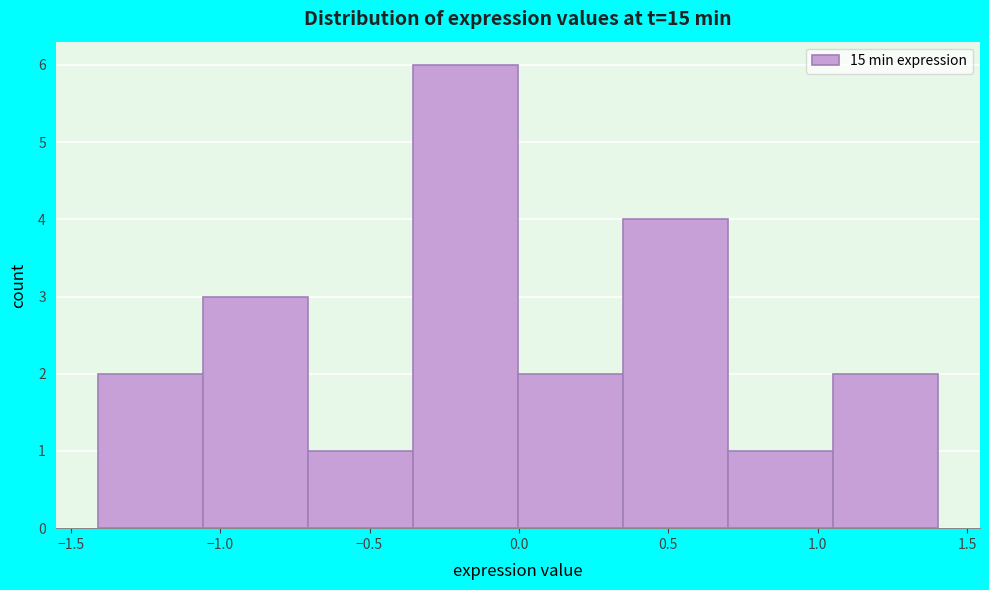

Over which range of the x-axis is the bar tallest?

-0.35 to 0.00